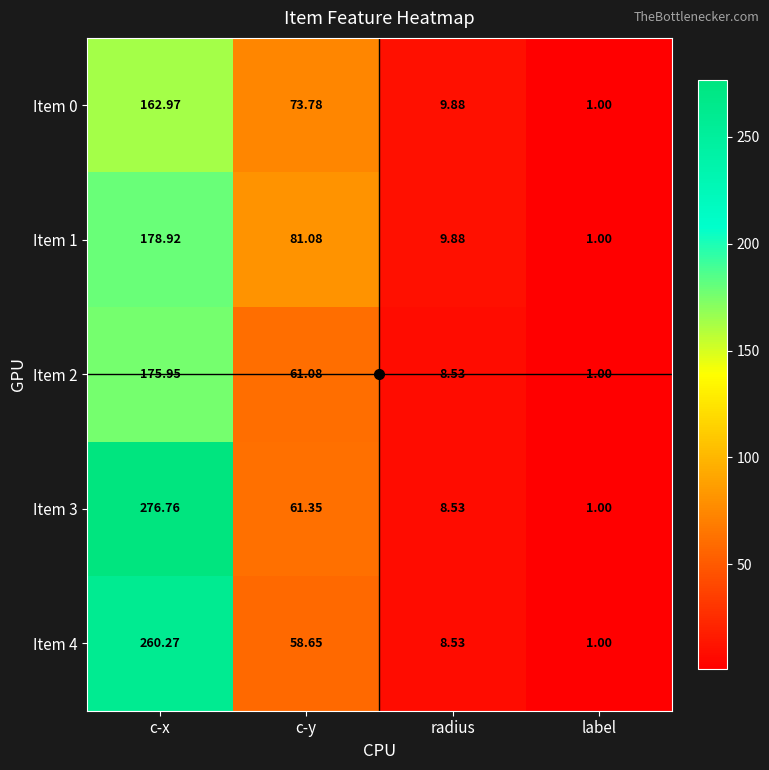

Where does the Item 1 series first go above 81?

c-x